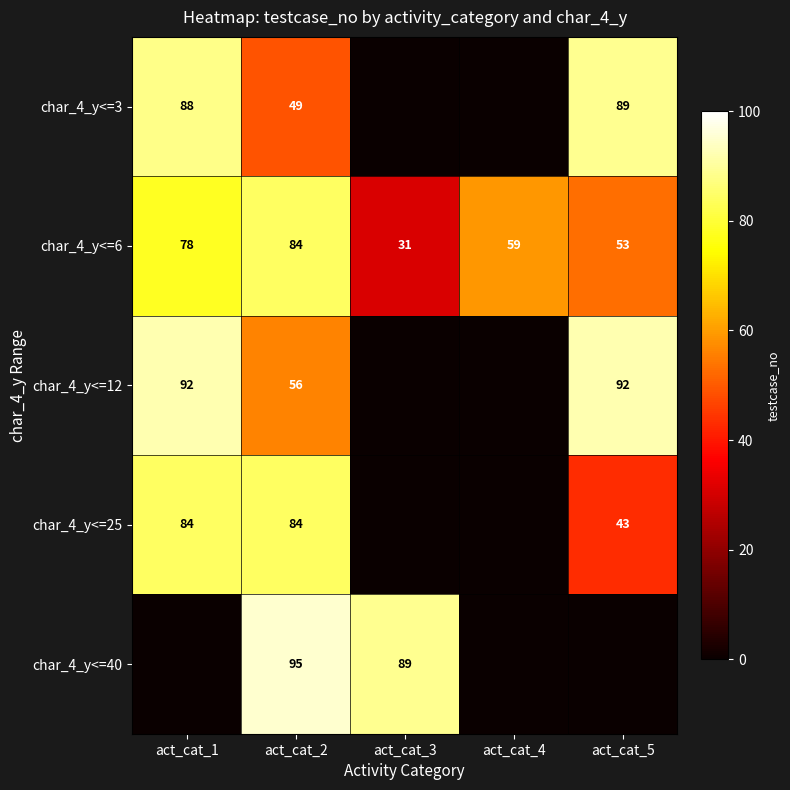

What is the total value across all series at act_cat_2?

368